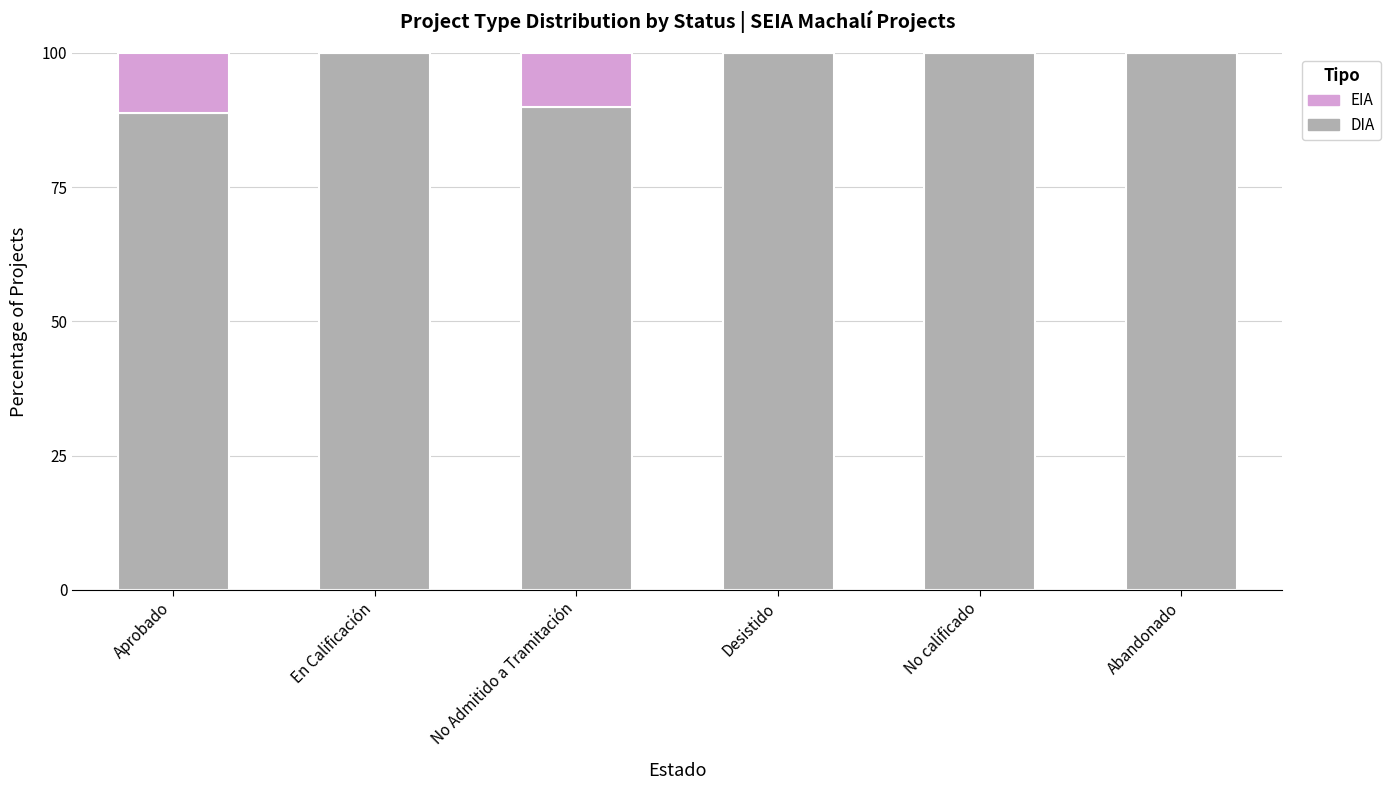

The value of DIA at No Admitido a Tramitación is 90.0. True or false?

True